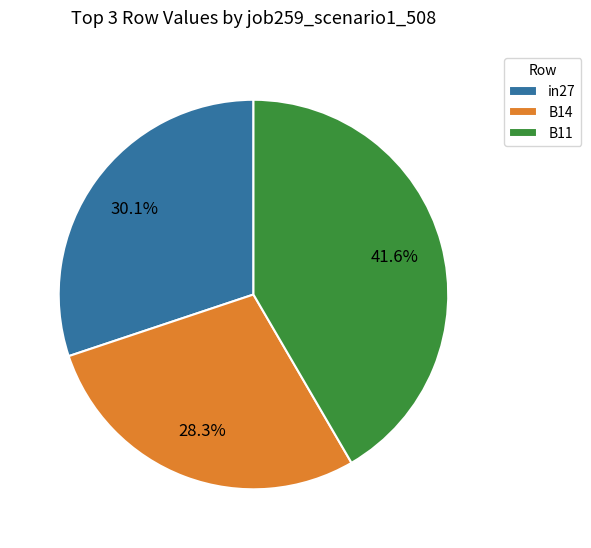

To the nearest percent, what is the difference between the B11 and B14 slice percentages?

13%